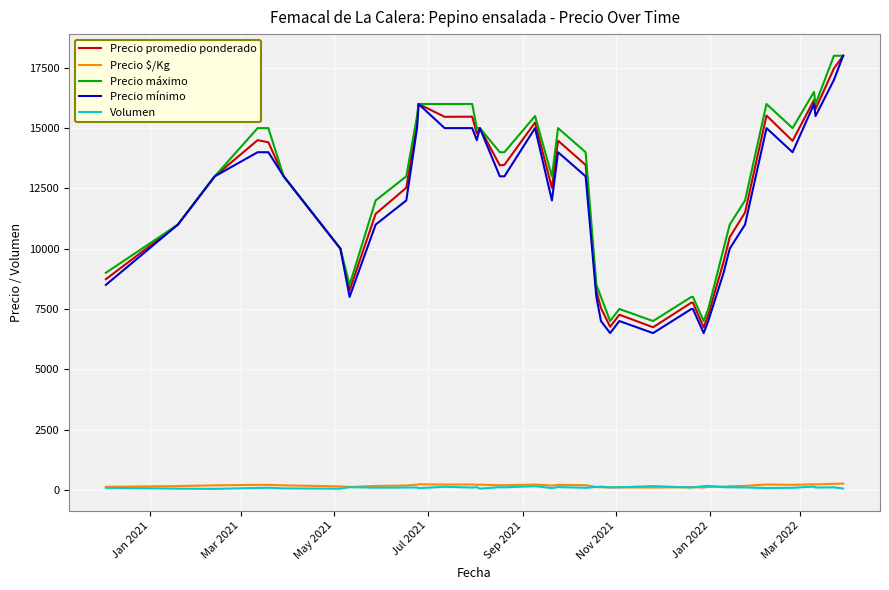

What is the minimum value for Precio máximo?

7000